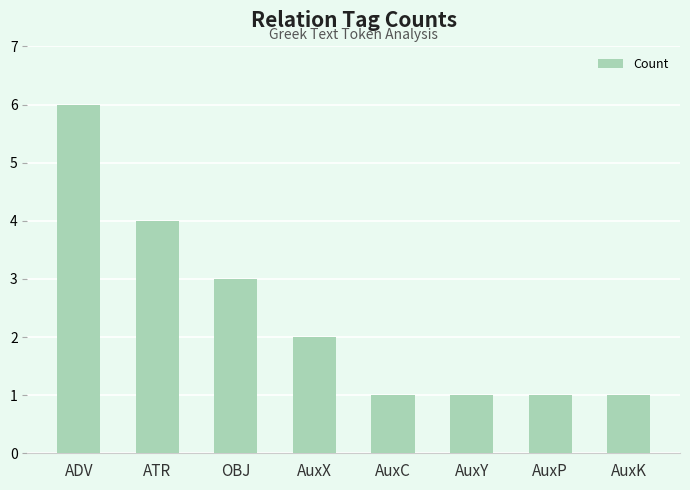

The value at ADV is 8. True or false?

False